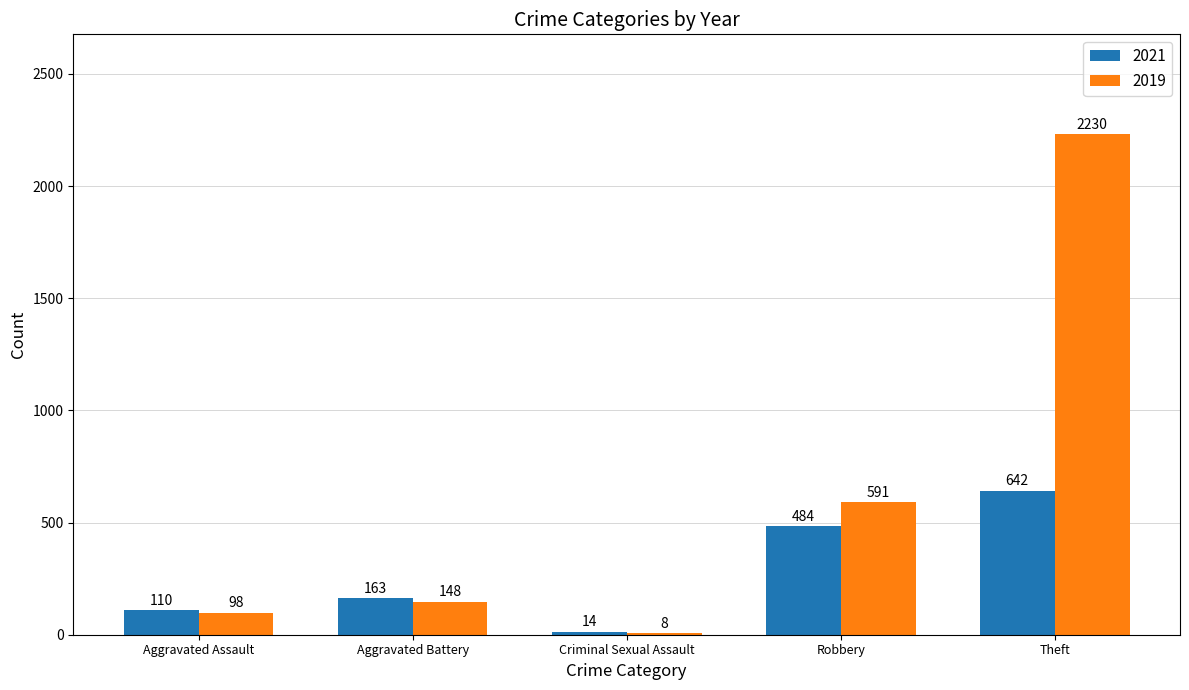

Is it true that 2021 equals 14 at Criminal Sexual Assault?

True